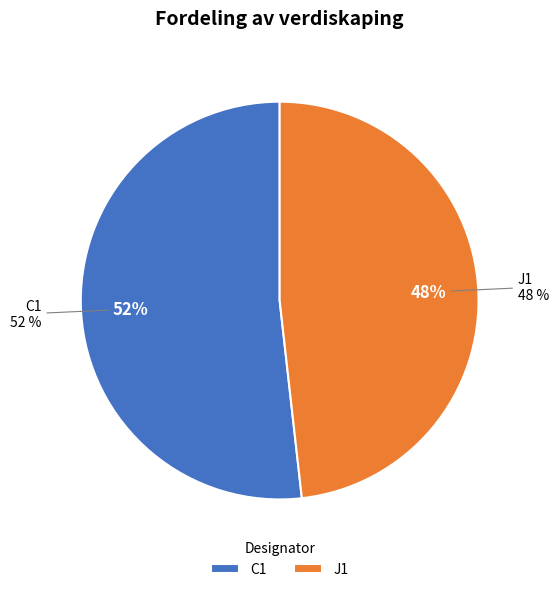

To the nearest percent, what is the average slice percentage?

50%